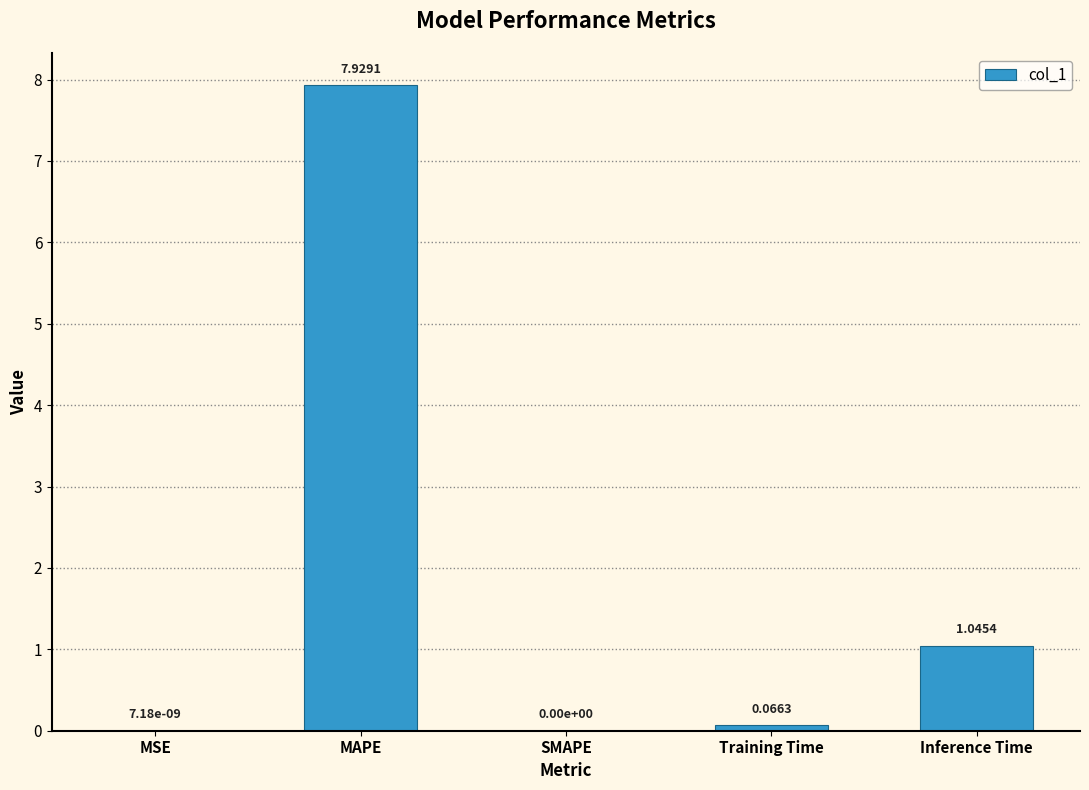

What is the maximum value shown in the chart?

7.9